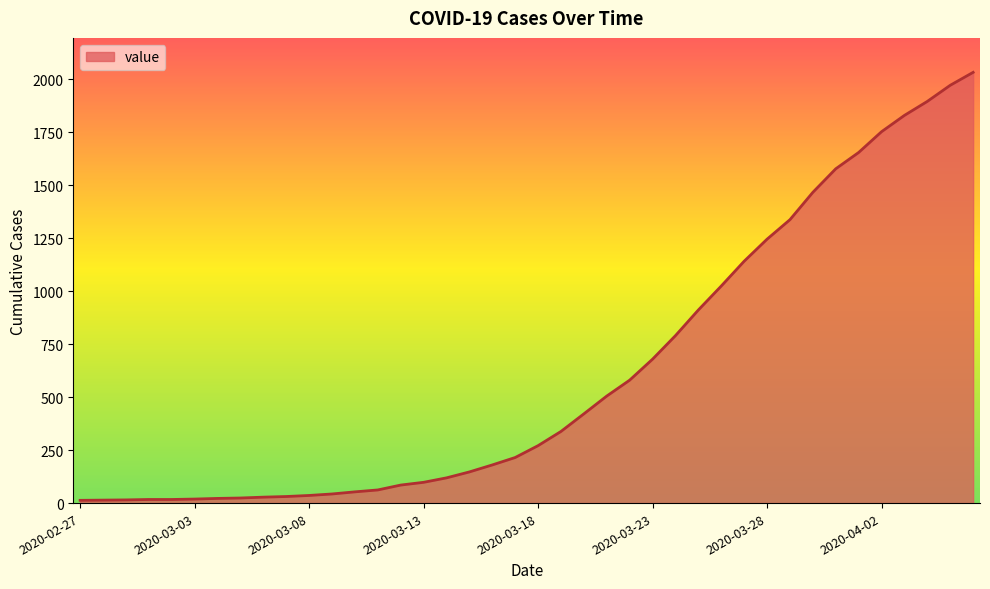

What is the average value?

616